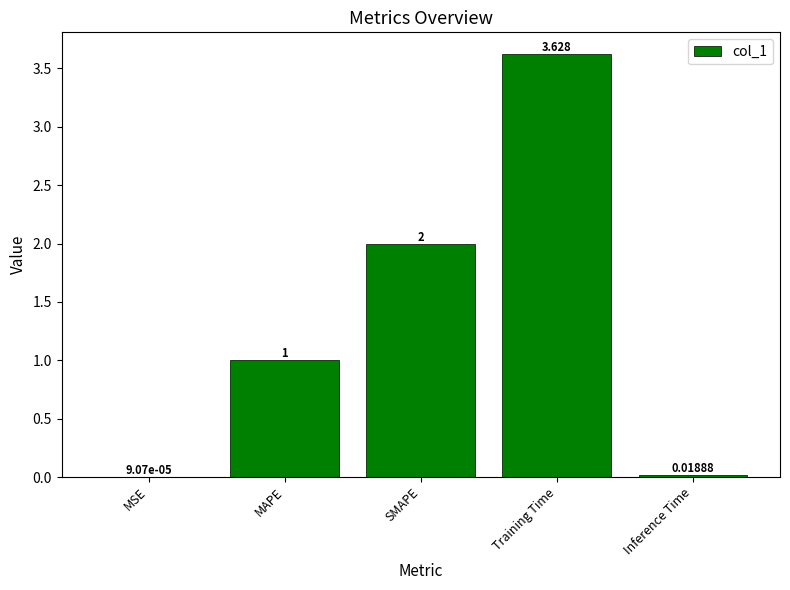

At which label is the value closest to 1?

MAPE